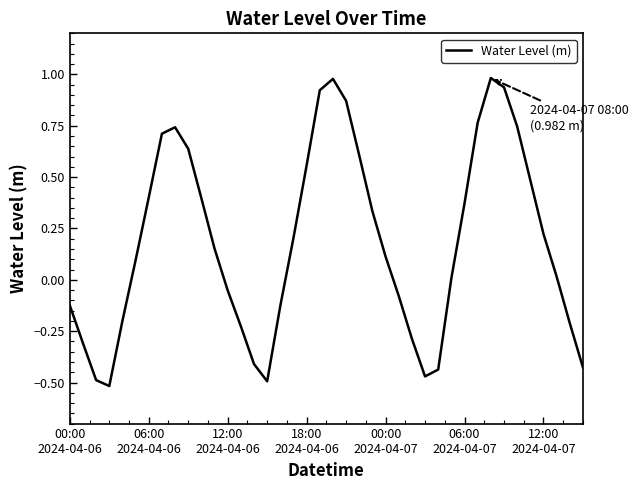

Count the number of data series in this chart.

1